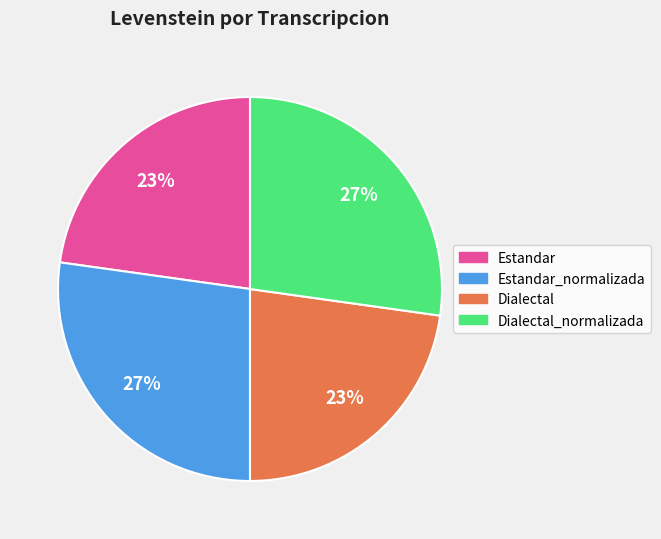

Is there a majority slice in this chart?

No